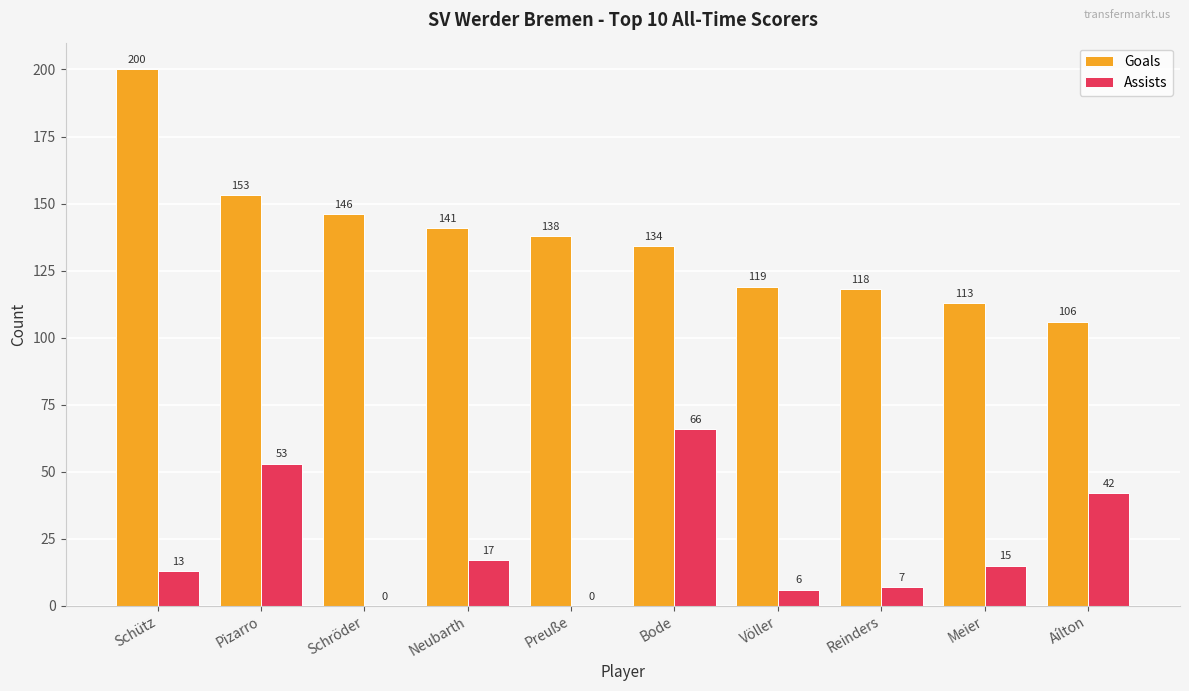

What is the sum of all Goals values?

1368